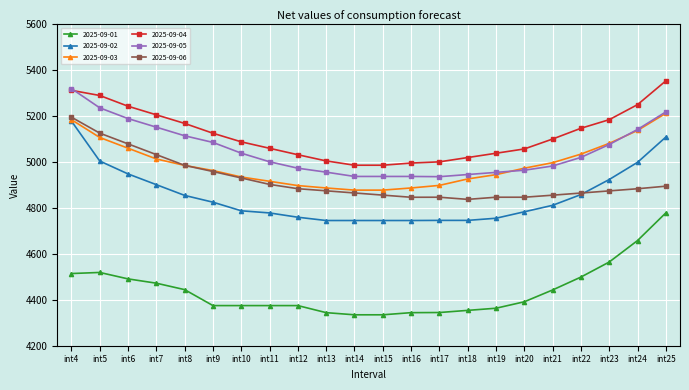

How many lines are shown in the chart?

6